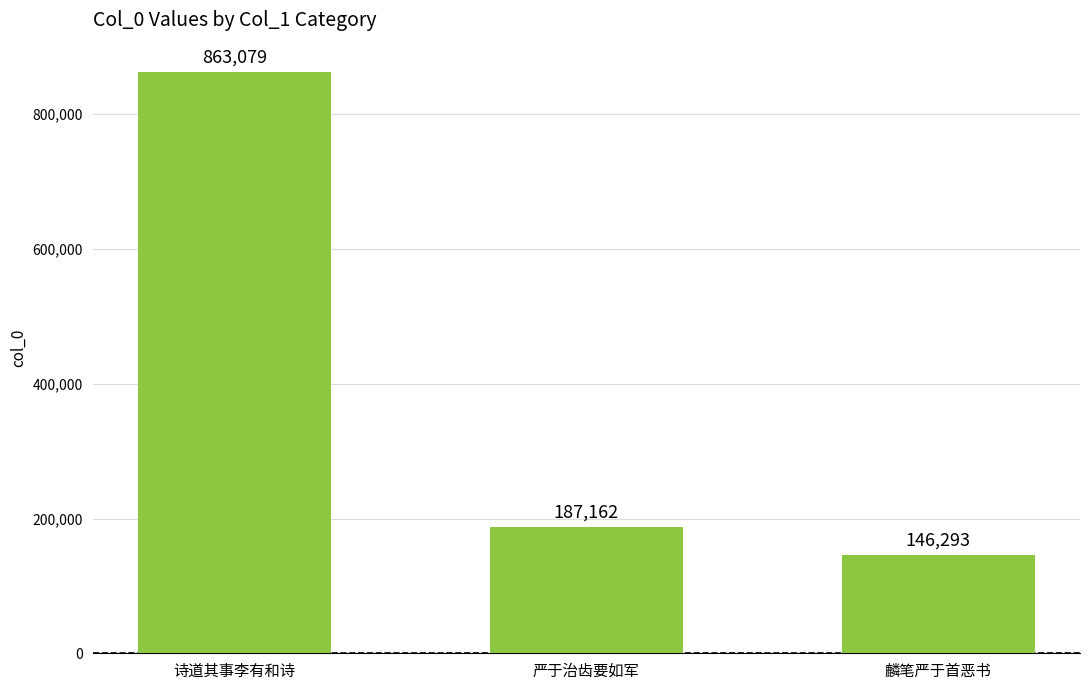

The chart shows a value of 863079 at 诗道其事李有和诗. True or false?

True